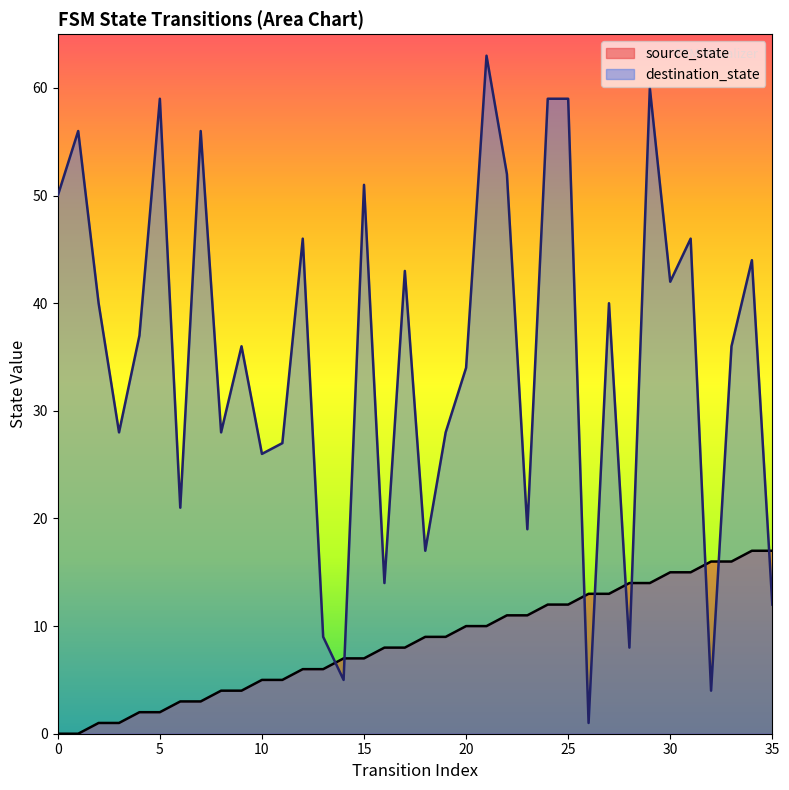

Reading left to right, list all the values displayed in this chart.

source_state: 0=0	1=0	2=1	3=1	4=2	5=2	6=3	7=3	8=4	9=4	10=5	11=5	12=6	13=6	14=7	15=7	16=8	17=8	18=9	19=9	20=10	21=10	22=11	23=11	24=12	25=12	26=13	27=13	28=14	29=14	30=15	31=15	32=16	33=16	34=17	35=17
destination_state: 0=50	1=56	2=40	3=28	4=37	5=59	6=21	7=56	8=28	9=36	10=26	11=27	12=46	13=9	14=5	15=51	16=14	17=43	18=17	19=28	20=34	21=63	22=52	23=19	24=59	25=59	26=1	27=40	28=8	29=60	30=42	31=46	32=4	33=36	34=44	35=12